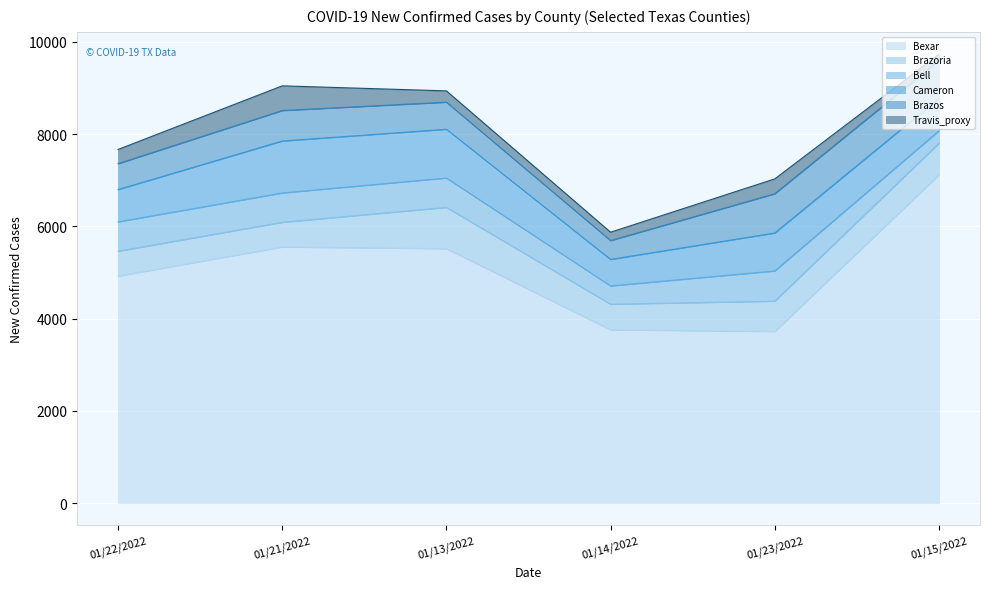

How many interior local peaks does the Bexar series have?

1